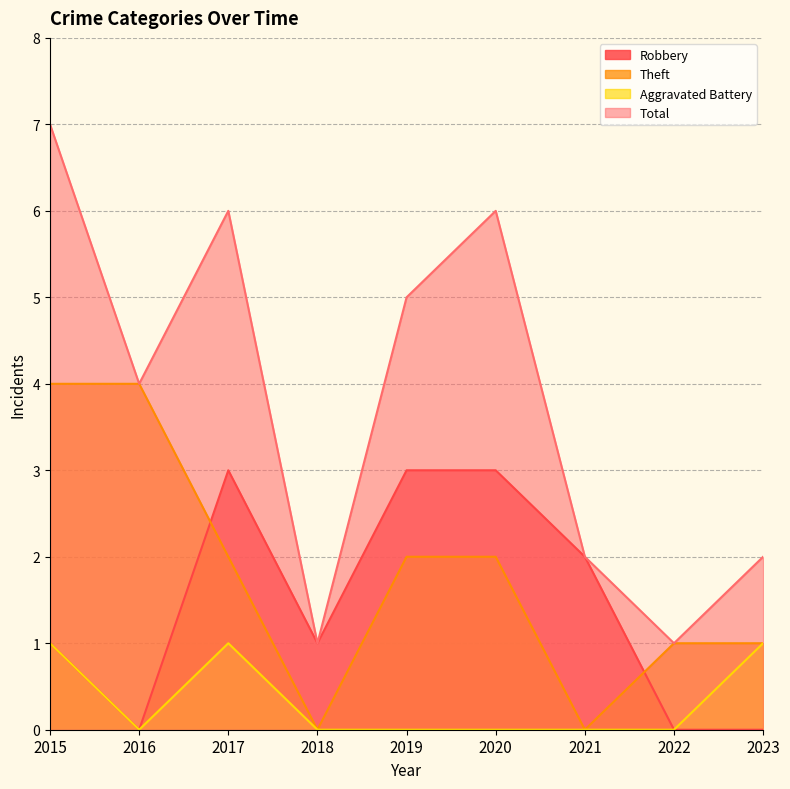

At which category is the sum across all series the highest?

2015